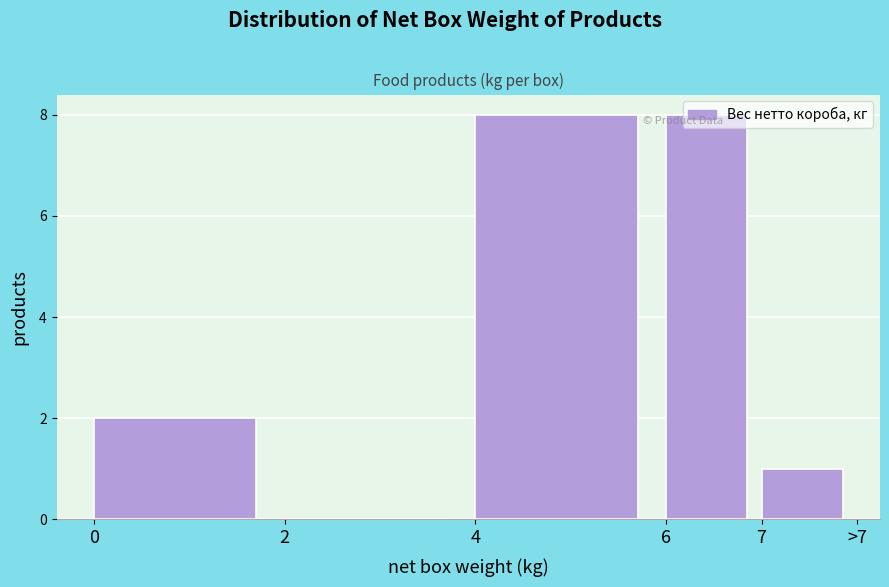

What is the sum of the values at 6 and 7?

9